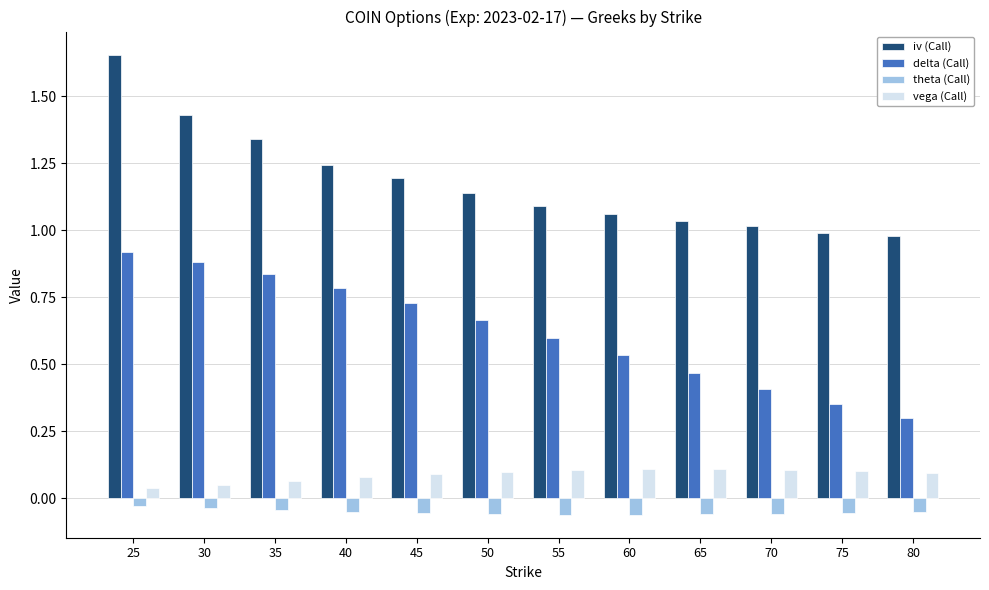

The value of delta (Call) at 40 is 0.8. True or false?

True